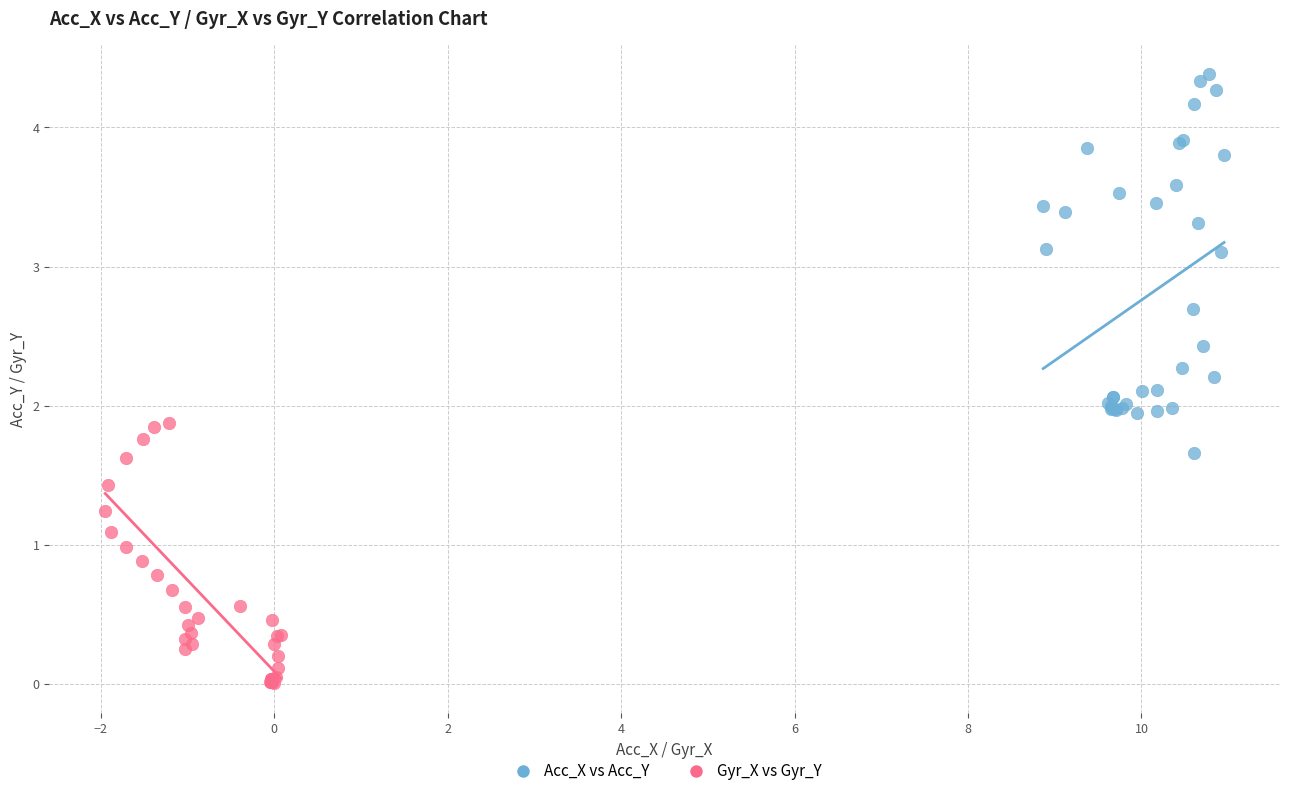

Which series has the largest Y range (max minus min)?

Acc_X vs Acc_Y